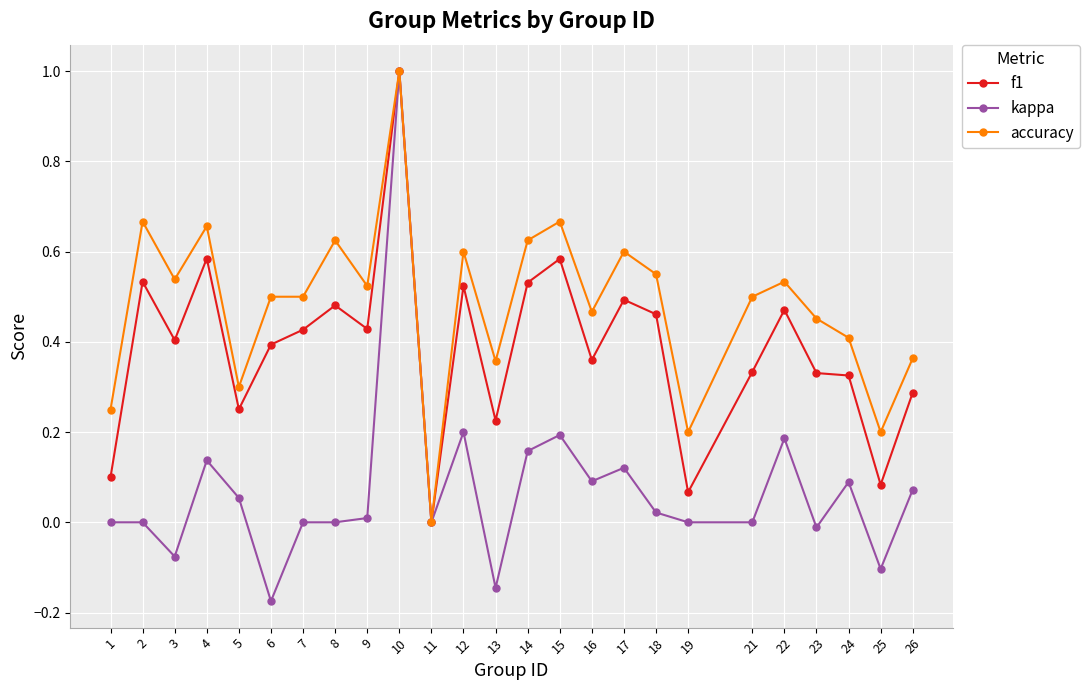

What is the maximum value for accuracy?

1.0